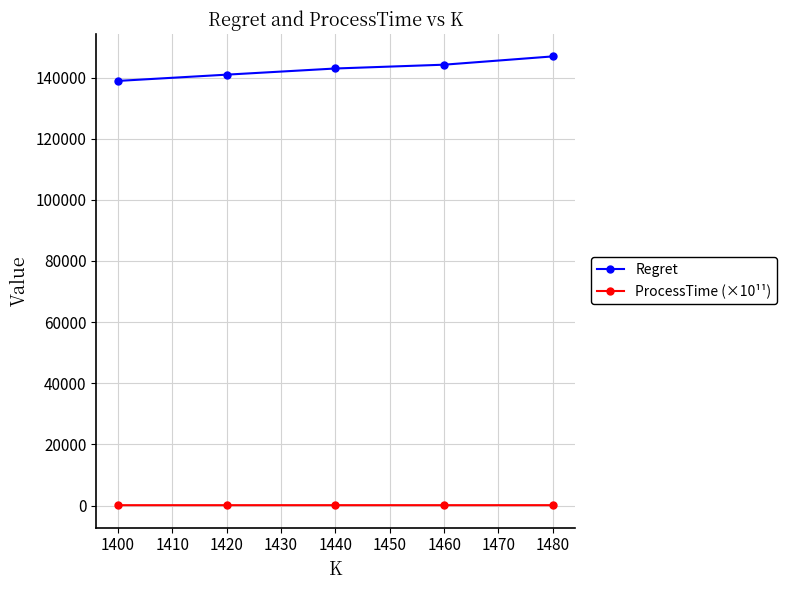

Which category has the highest value in the Regret series?

1480